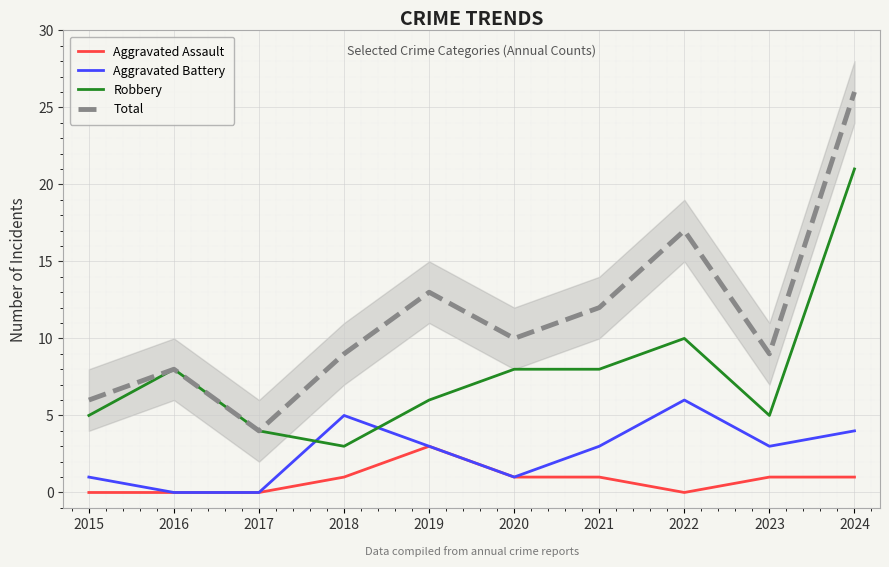

What is the approximate value of Robbery at 2018, to the nearest 5?

5